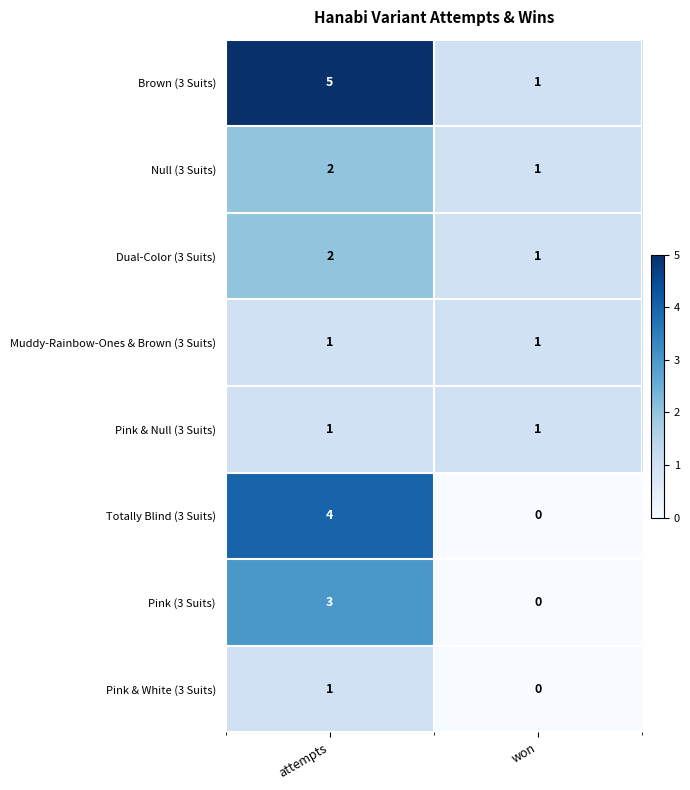

What is the sum of the Pink (3 Suits) values at attempts and won?

3